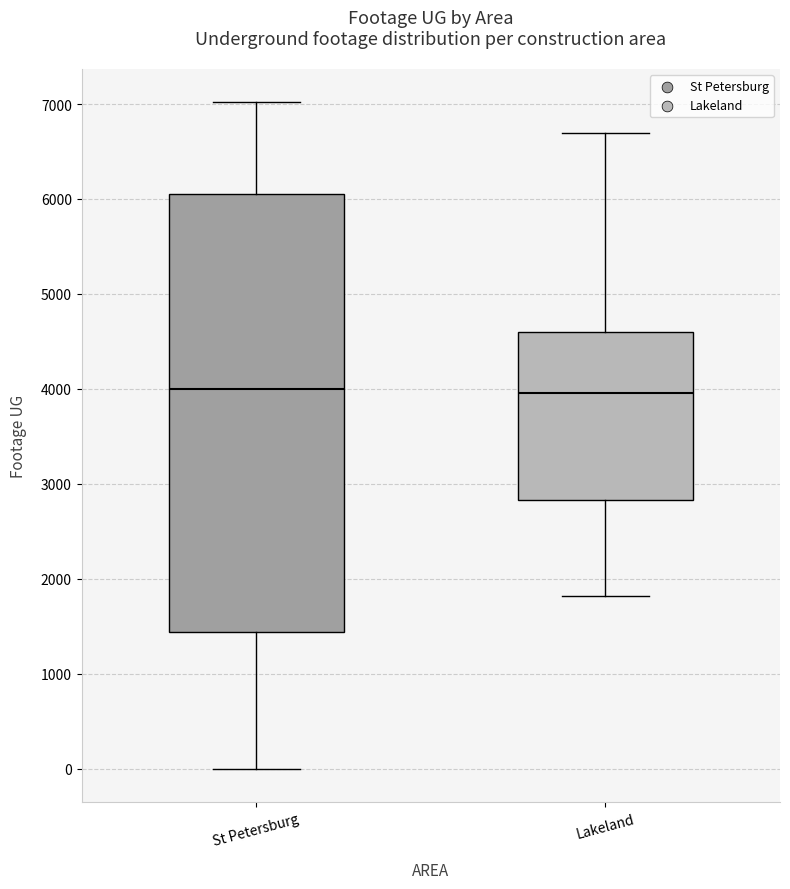

Reading left to right, read every box against the y-axis: the position of its median line, the range the box covers, and the ends of its whiskers. The values are not printed on the chart, so give them approximately, as read against the axis.

St Petersburg: median 4000, box 1400 to 6100, whiskers 0 to 7000
Lakeland: median 4000, box 2800 to 4600, whiskers 1800 to 6700